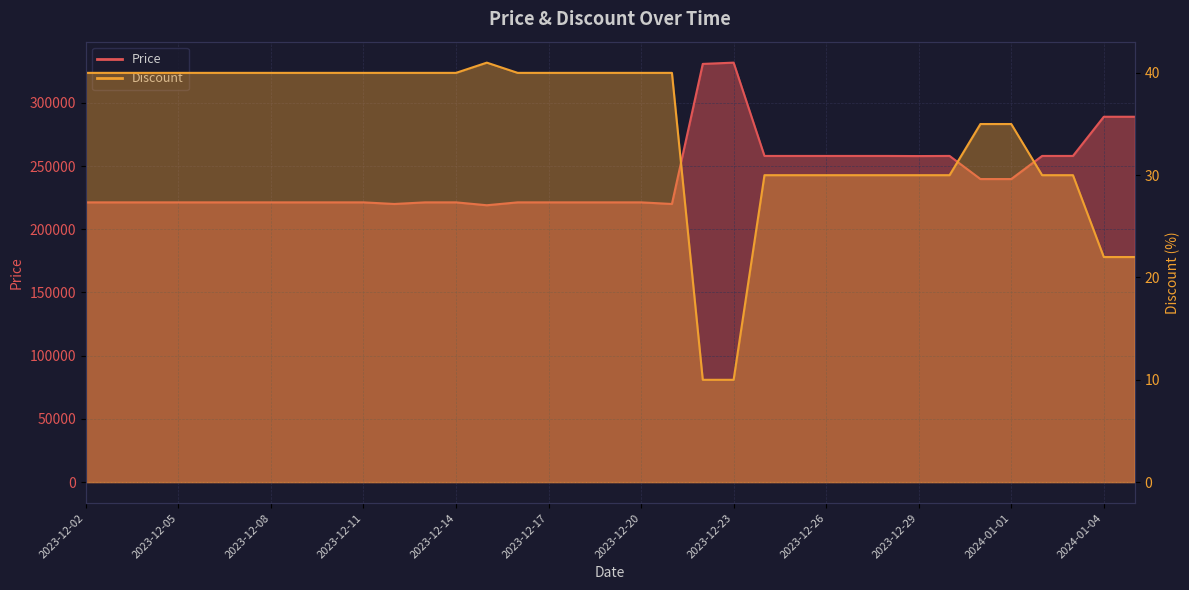

Which series has the widest spread of values?

Price